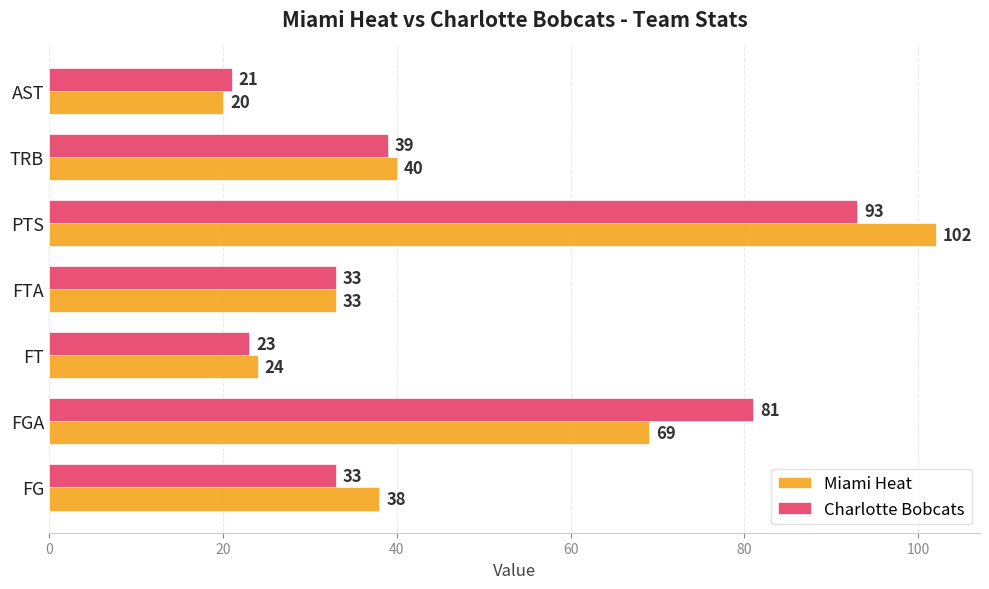

List the series in order of their peak value, highest first.

Miami Heat, Charlotte Bobcats